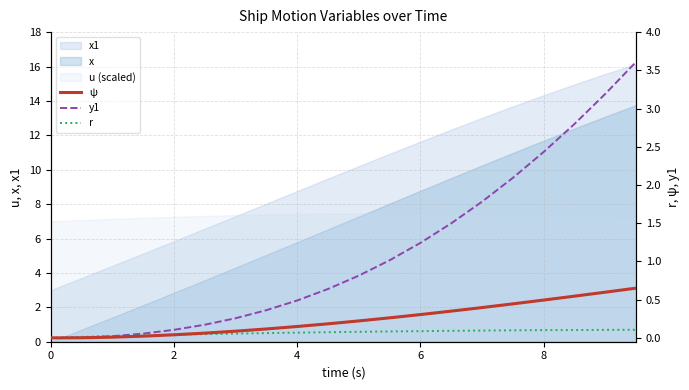

True or false: ψ has more than 0 interior local peaks.

False